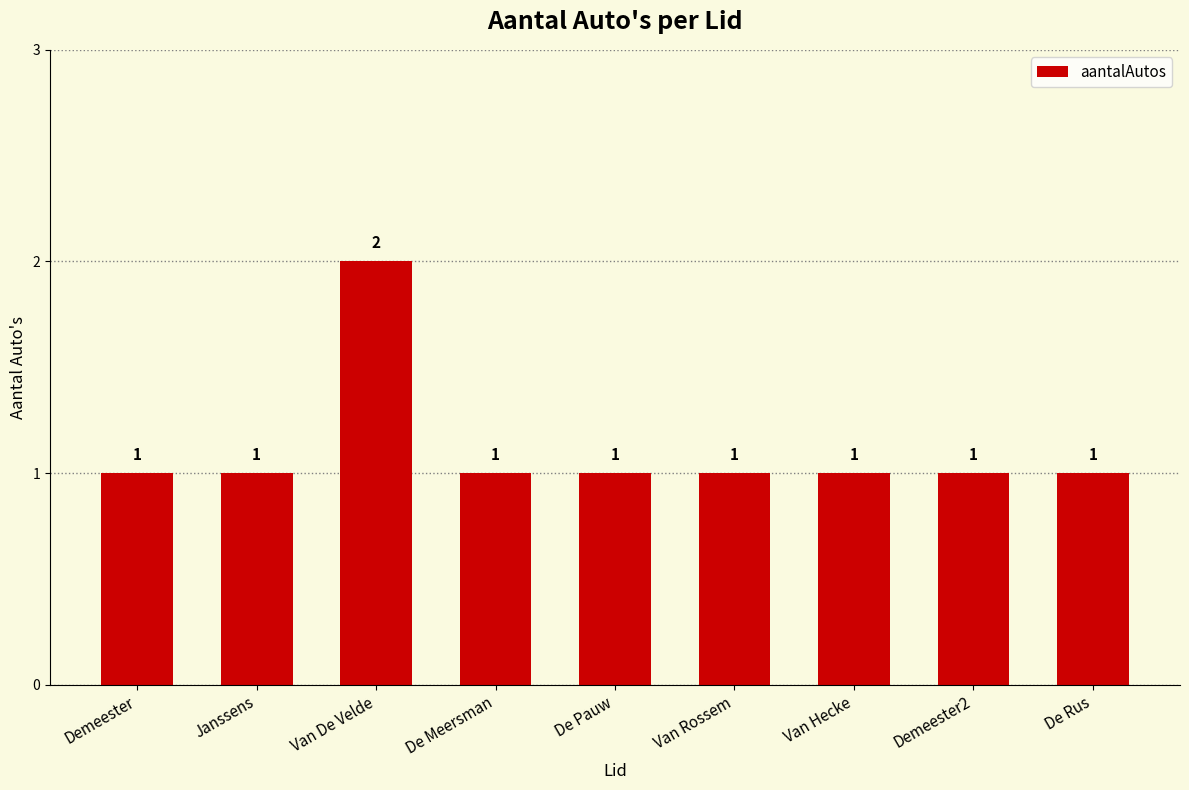

What is the value of the 6th bar from the left?

1